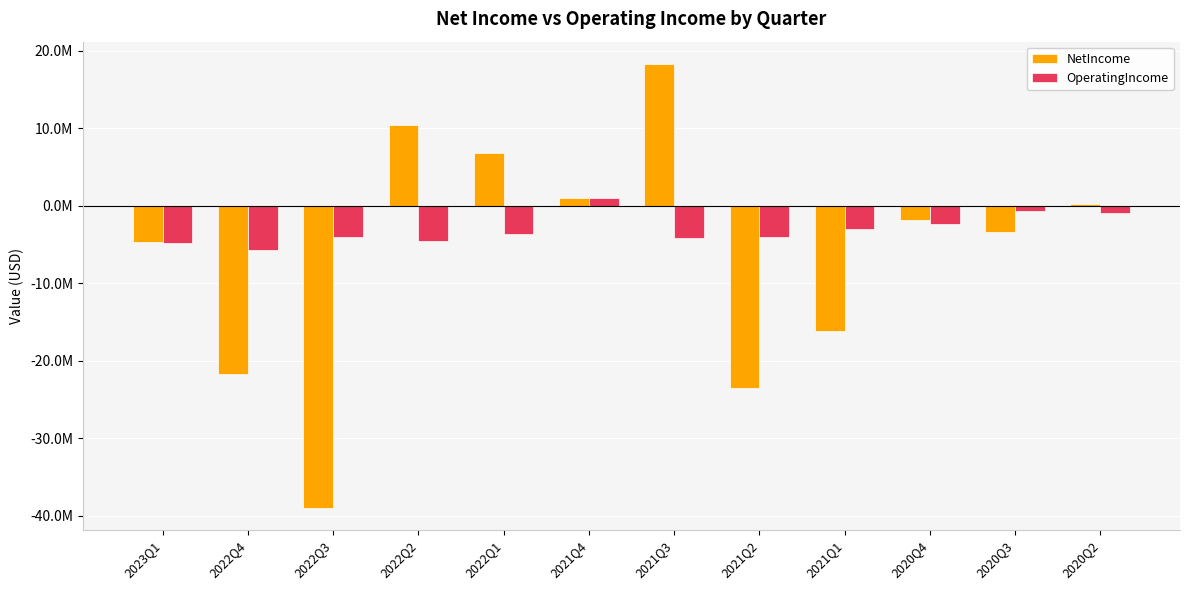

Does the chart contain stacked bars?

No